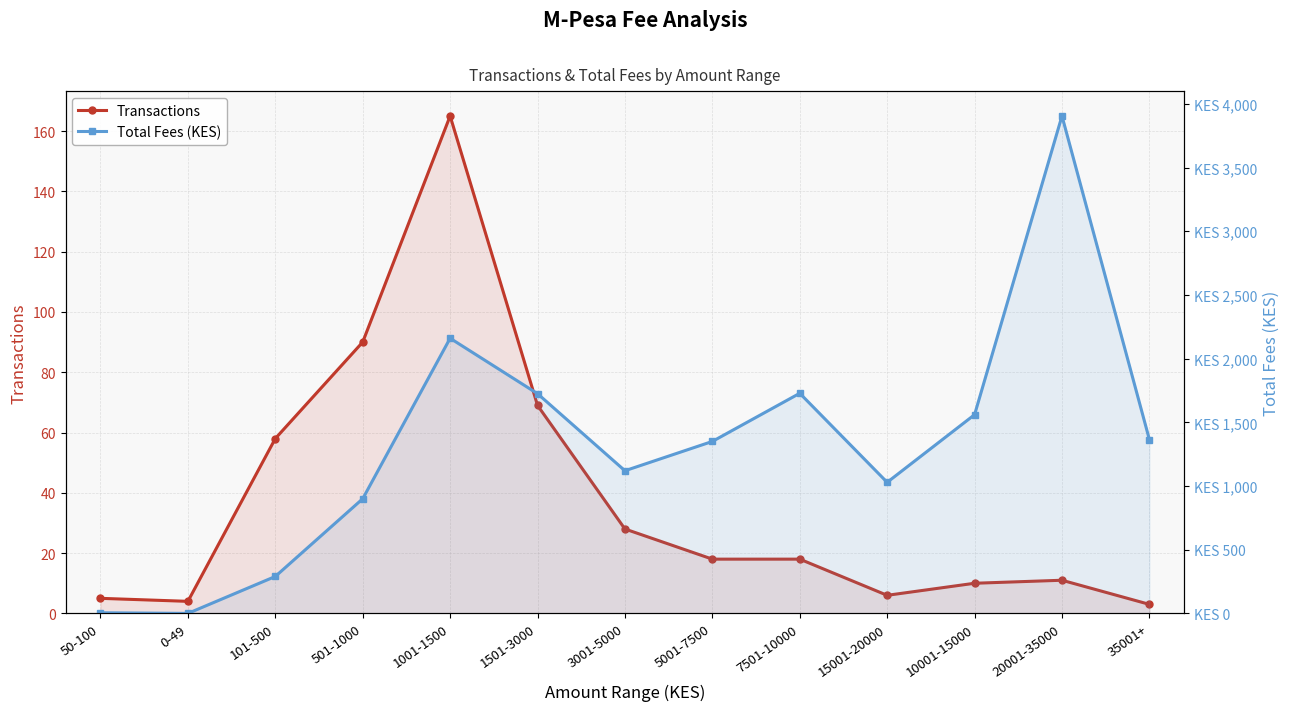

Which label corresponds to the largest value in the chart?

20001-35000